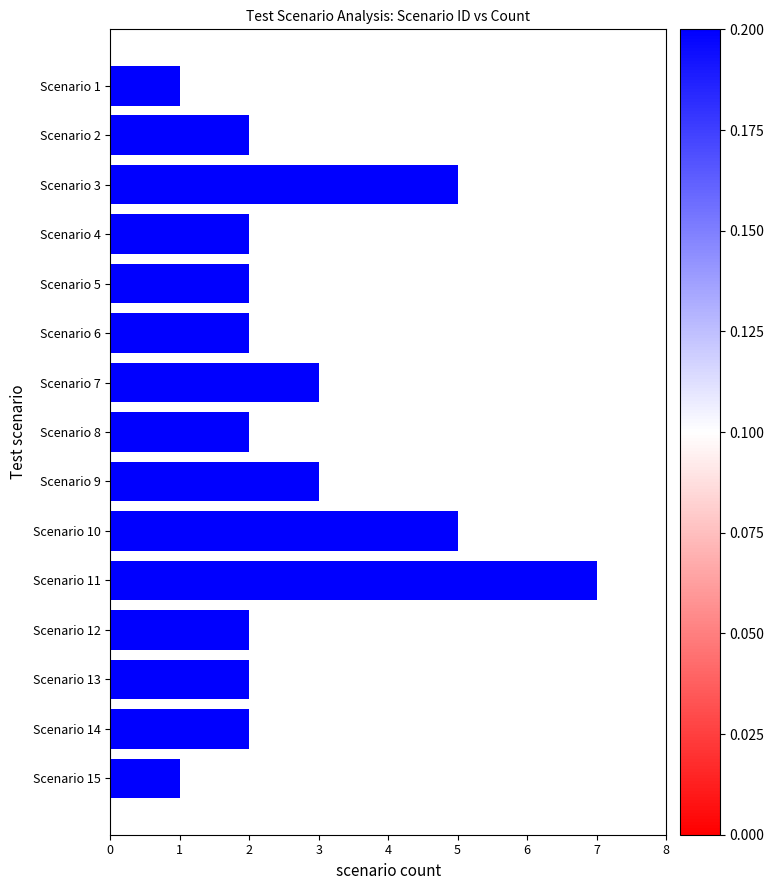

How many categories are shown in the chart?

15